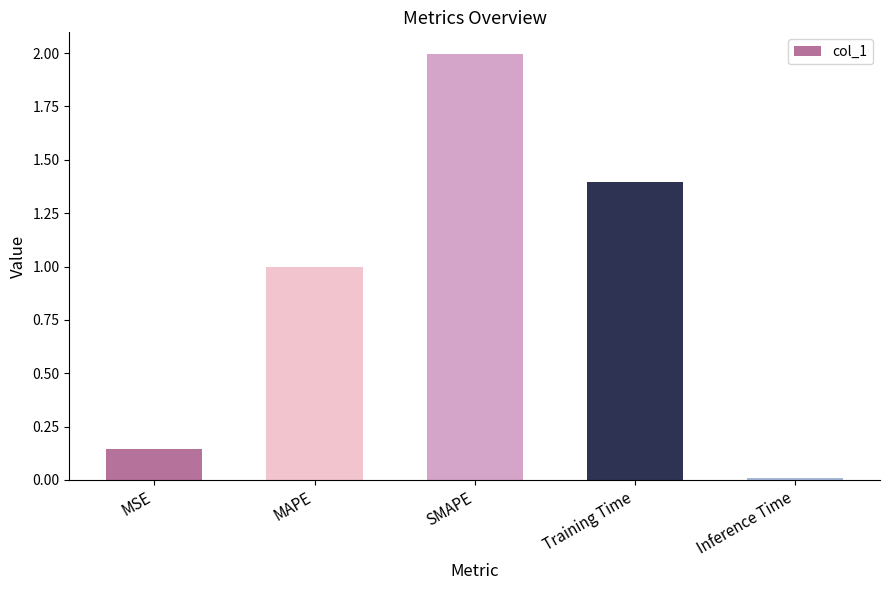

Are the bars horizontal?

No